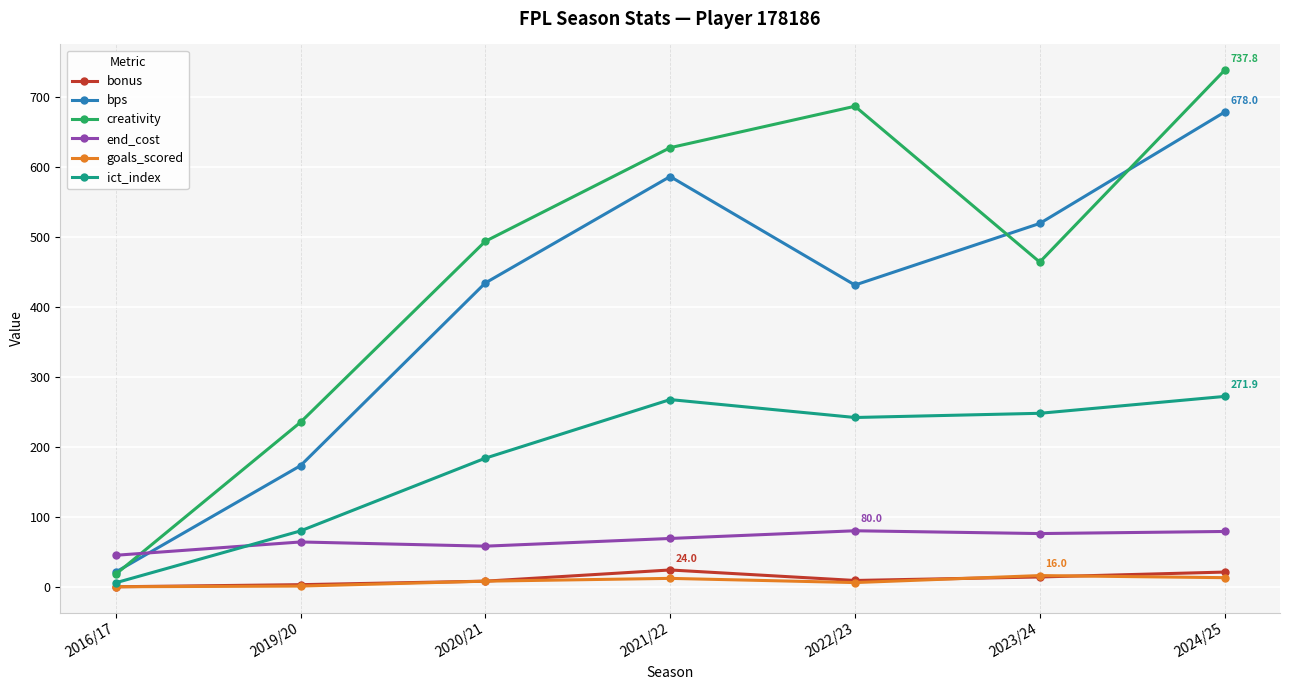

How many lines are shown in the chart?

6